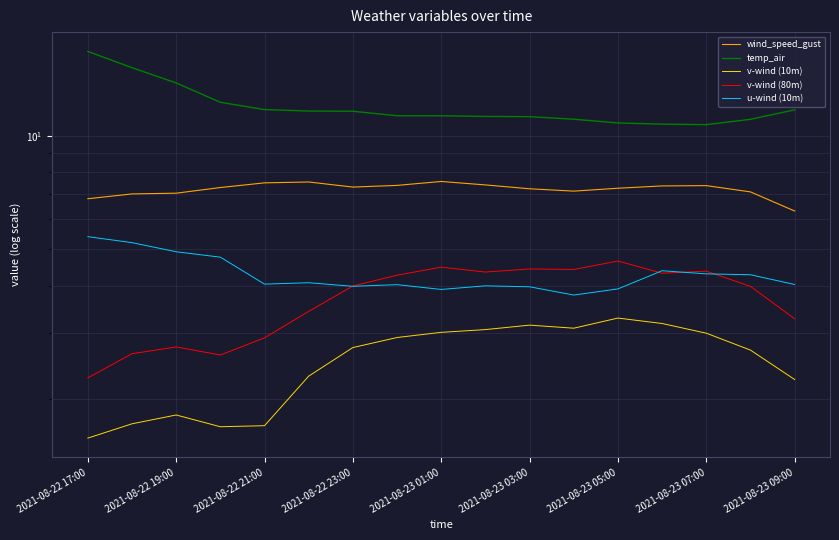

The value of v-wind (80m) at 11 is 4.4. True or false?

True